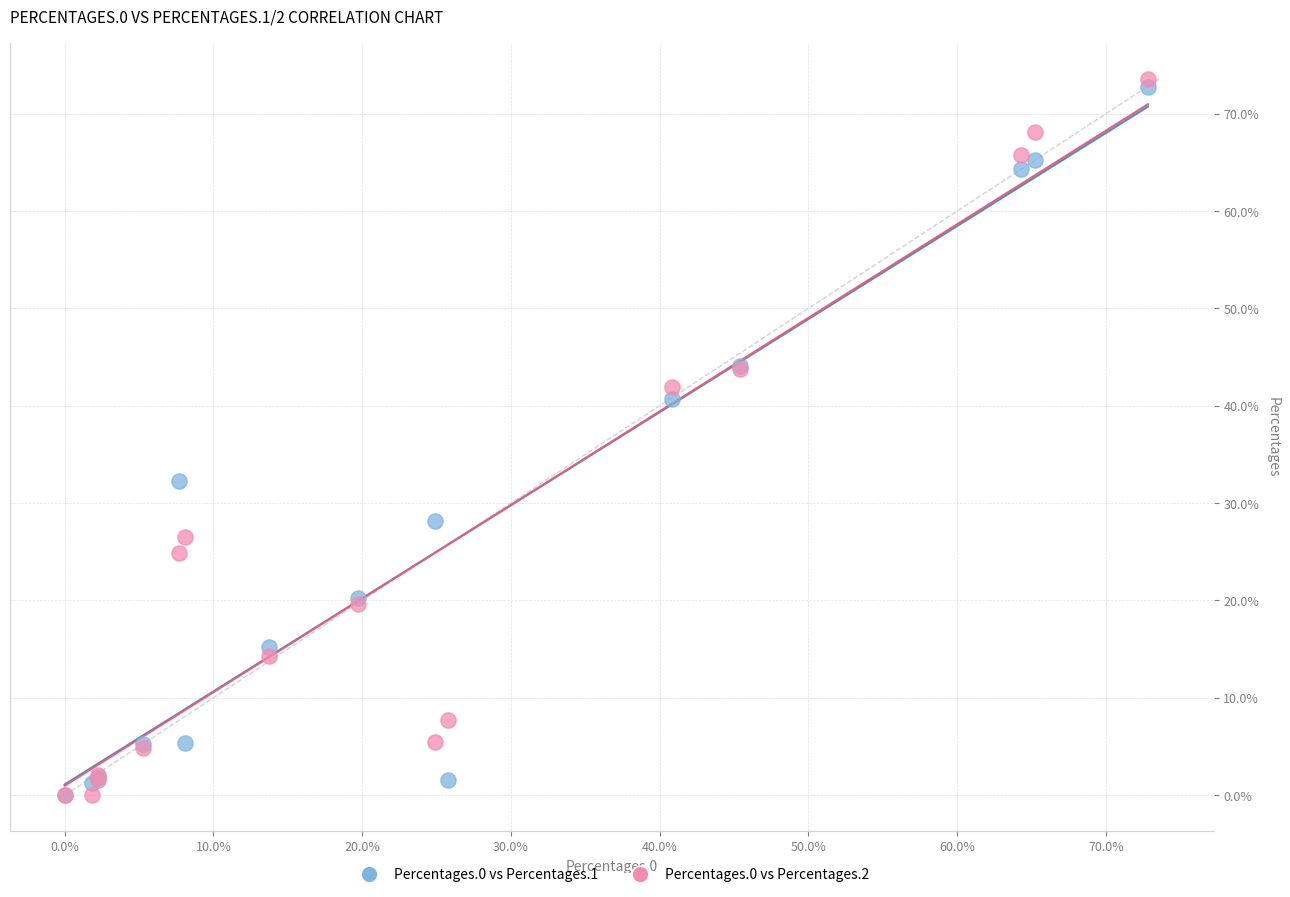

Which series has the largest Y range (max minus min)?

Percentages.0 vs Percentages.2